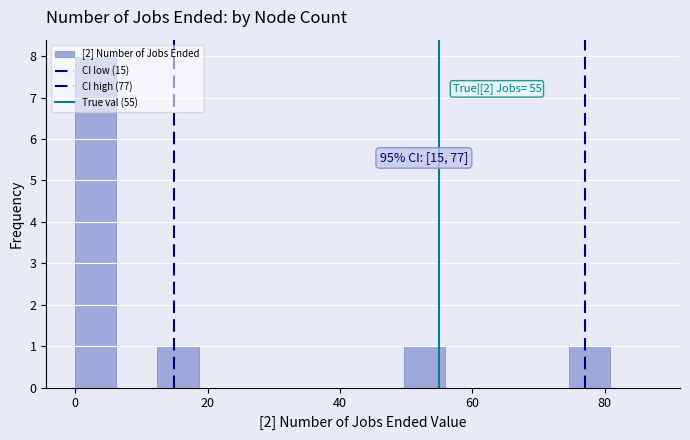

Around what value on the x-axis is the tallest bar? Give the approximate position of its centre, as read against the axis.

4